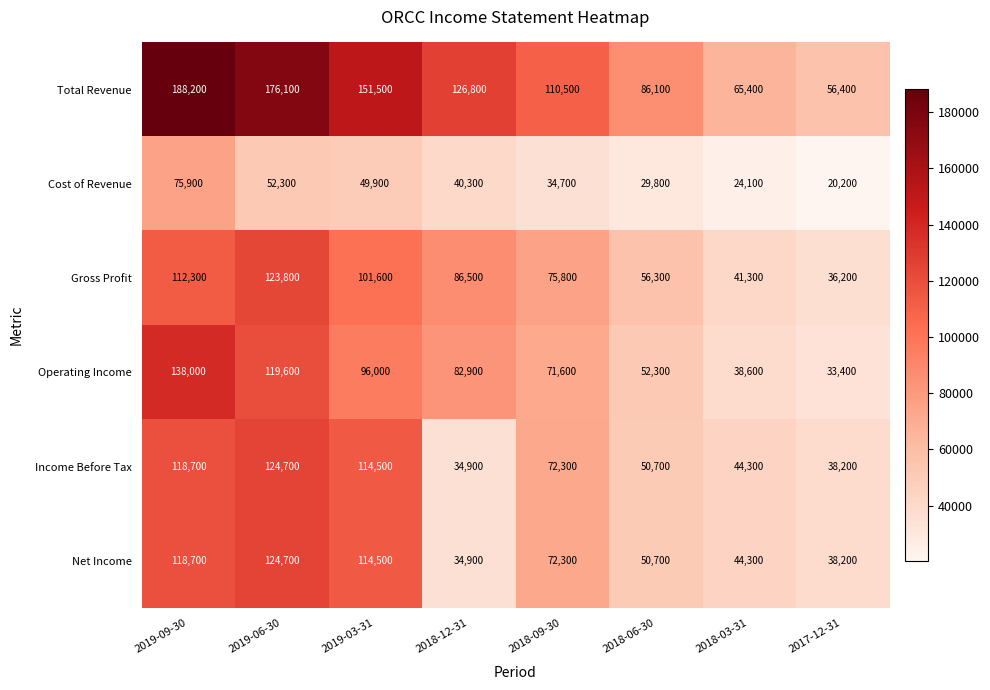

Which series has the widest spread of values?

Total Revenue